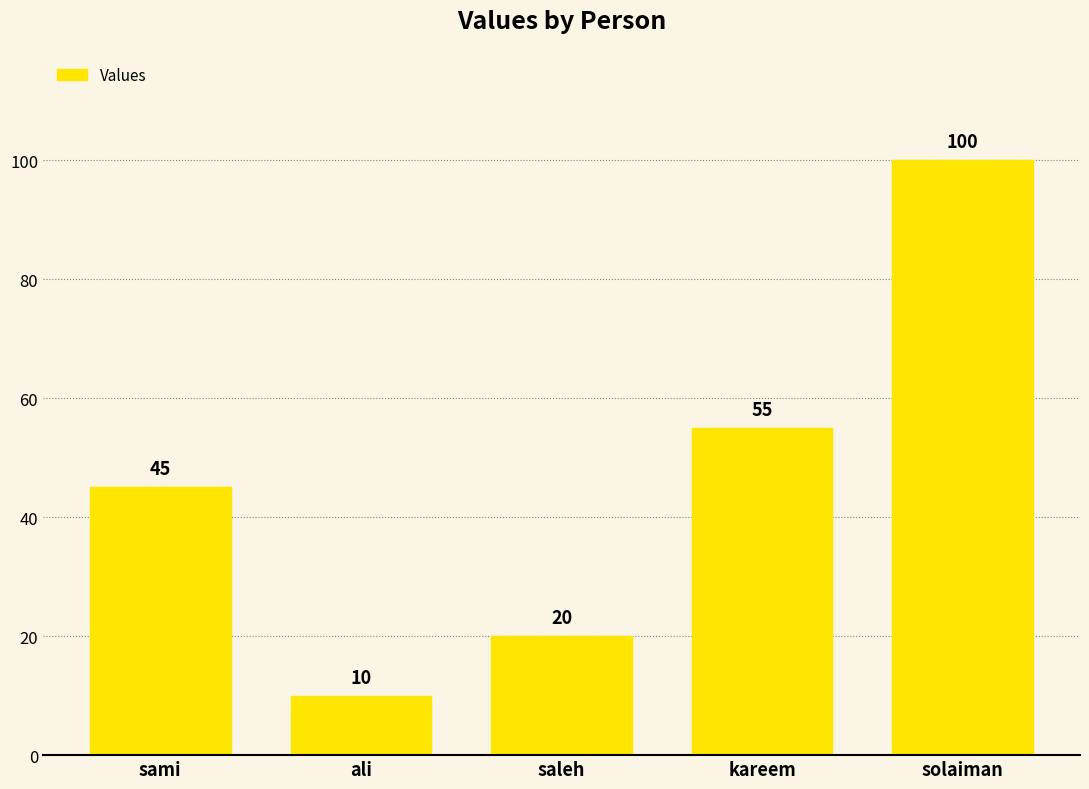

The chart shows a value of 34 at saleh. True or false?

False